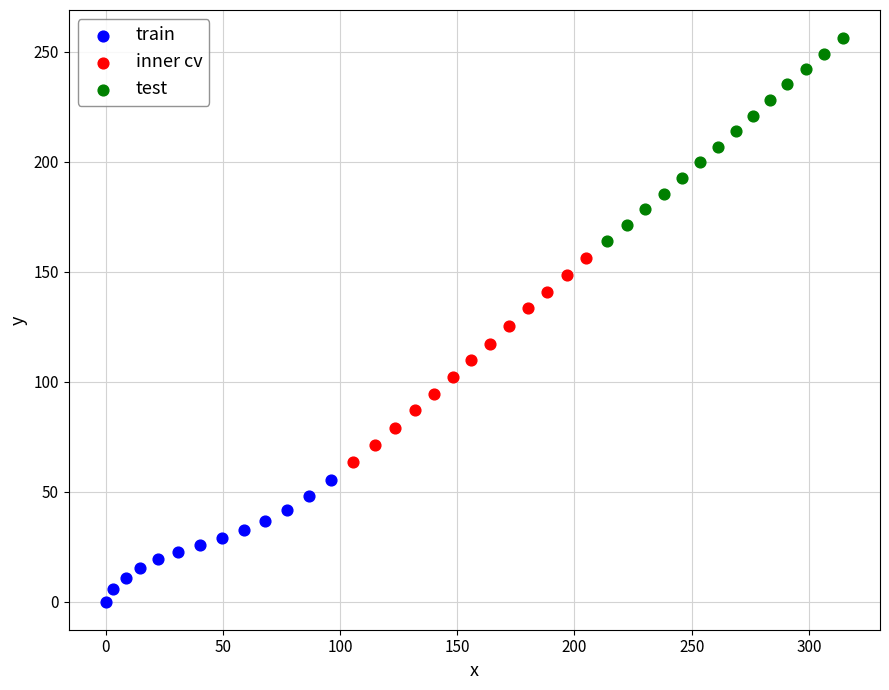

Which series contains the highest Y value?

test